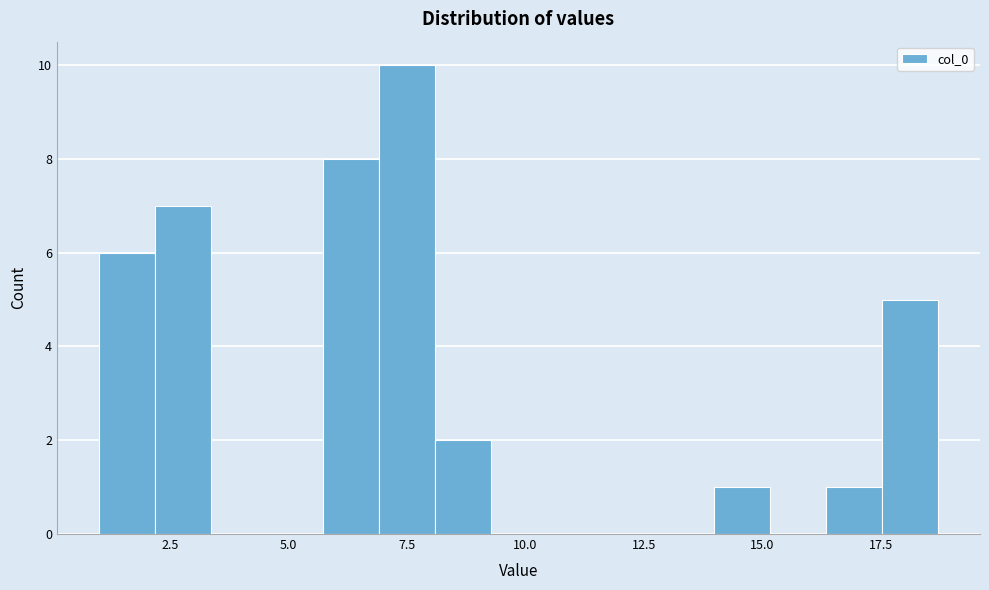

Around what value on the x-axis is the tallest bar? Give the approximate position of its centre, as read against the axis.

7.5